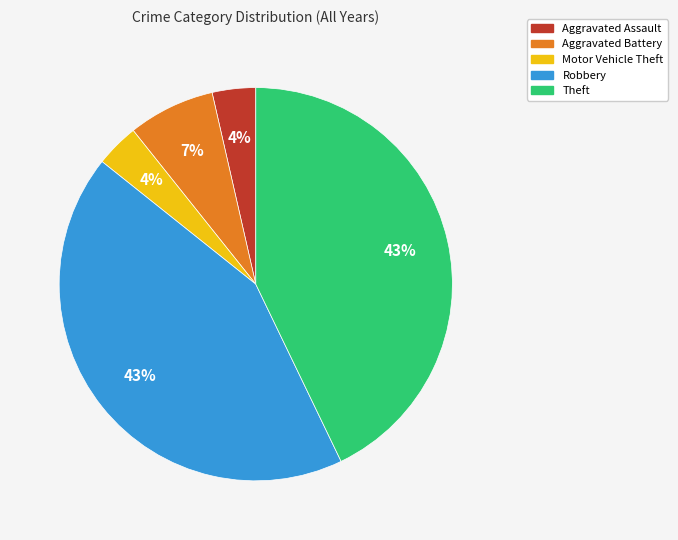

What percentage is the Aggravated Battery slice, to the nearest percent?

7%